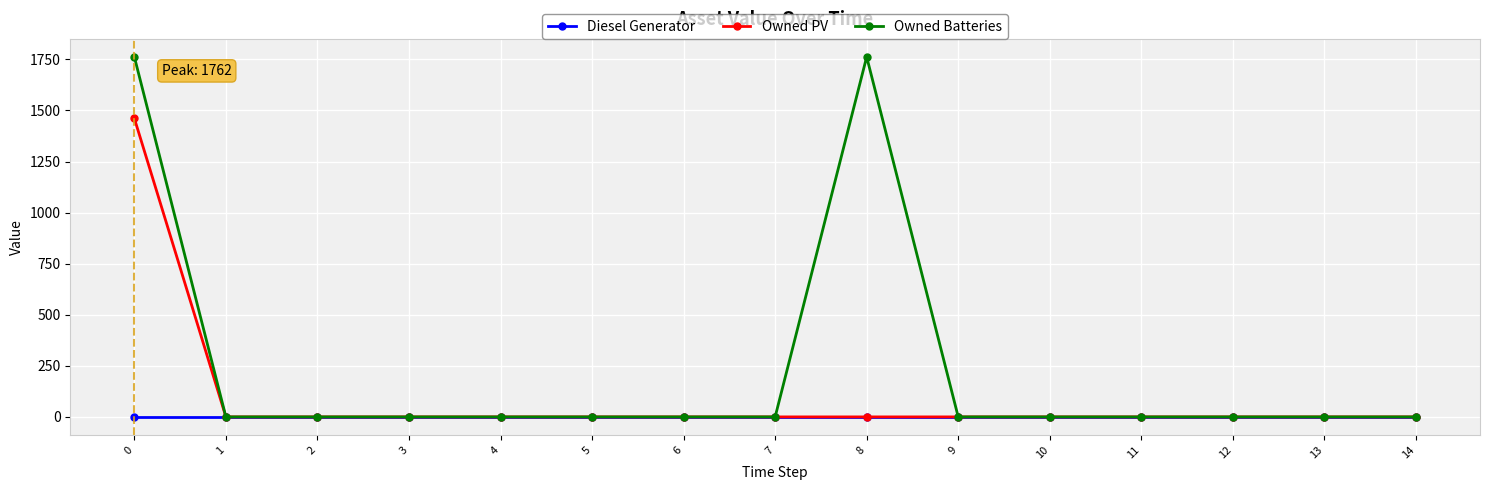

True or false: Owned Batteries has more than 0 interior local peaks.

True